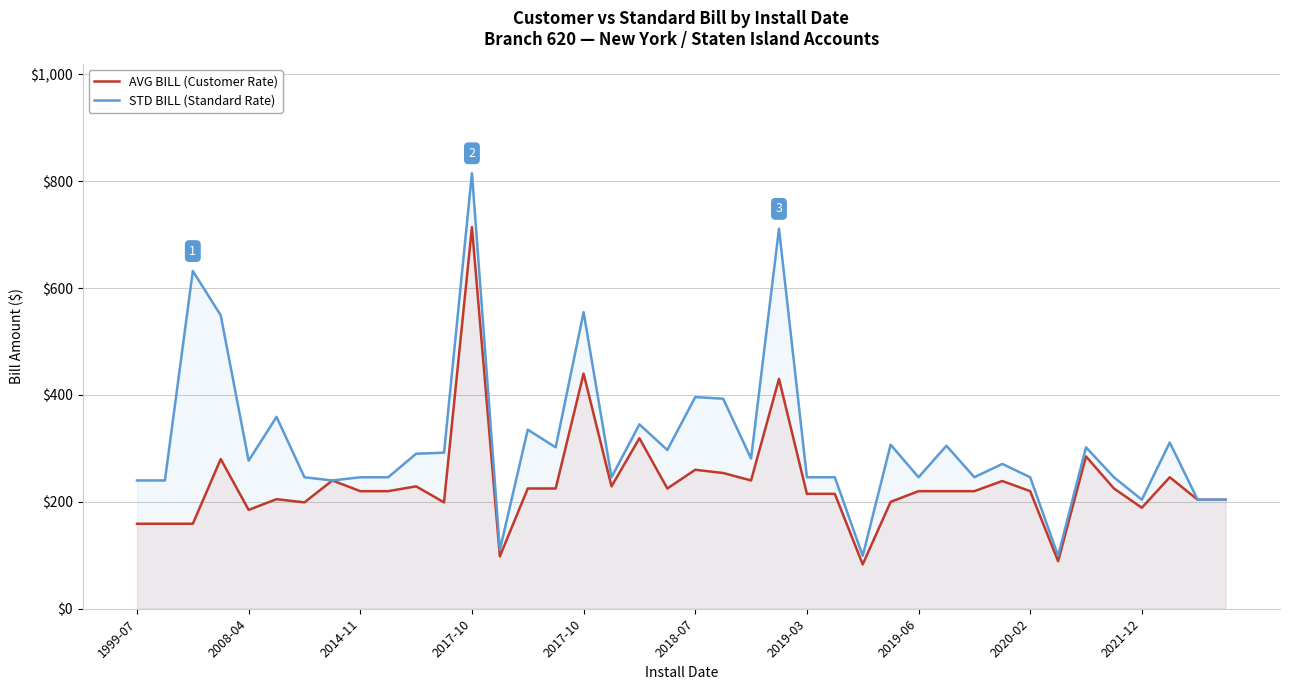

True or false: STD BILL (Standard Rate) and AVG BILL (Customer Rate) cross at least once.

False